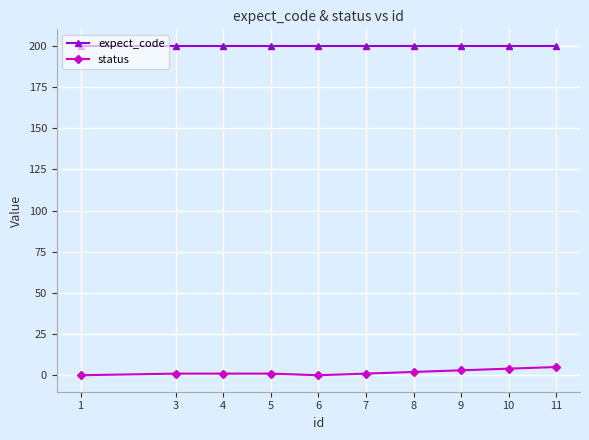

True or false: expect_code and status intersect in this chart.

False